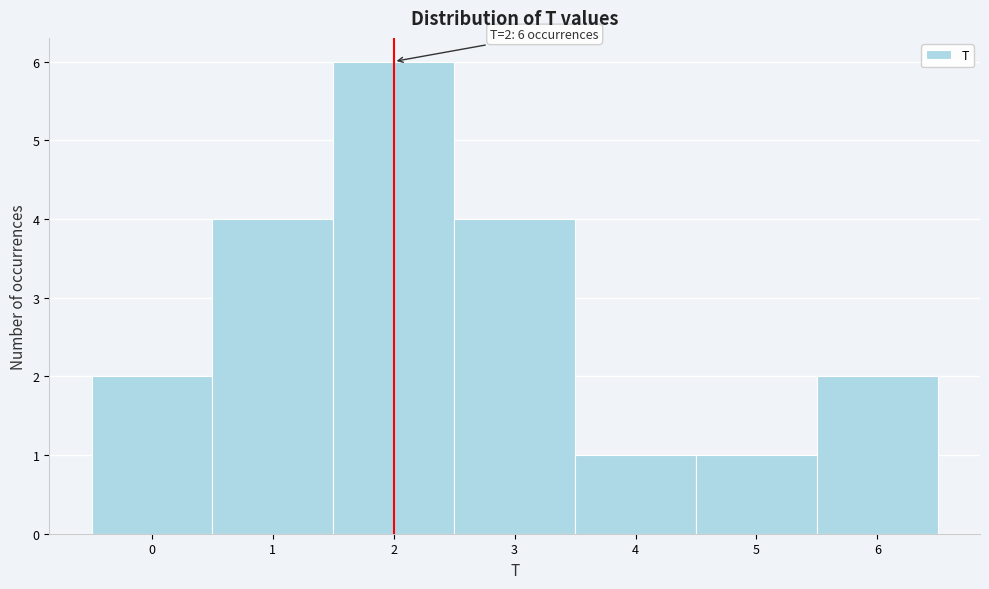

Over which range of the x-axis is the bar tallest?

1.5 to 2.5